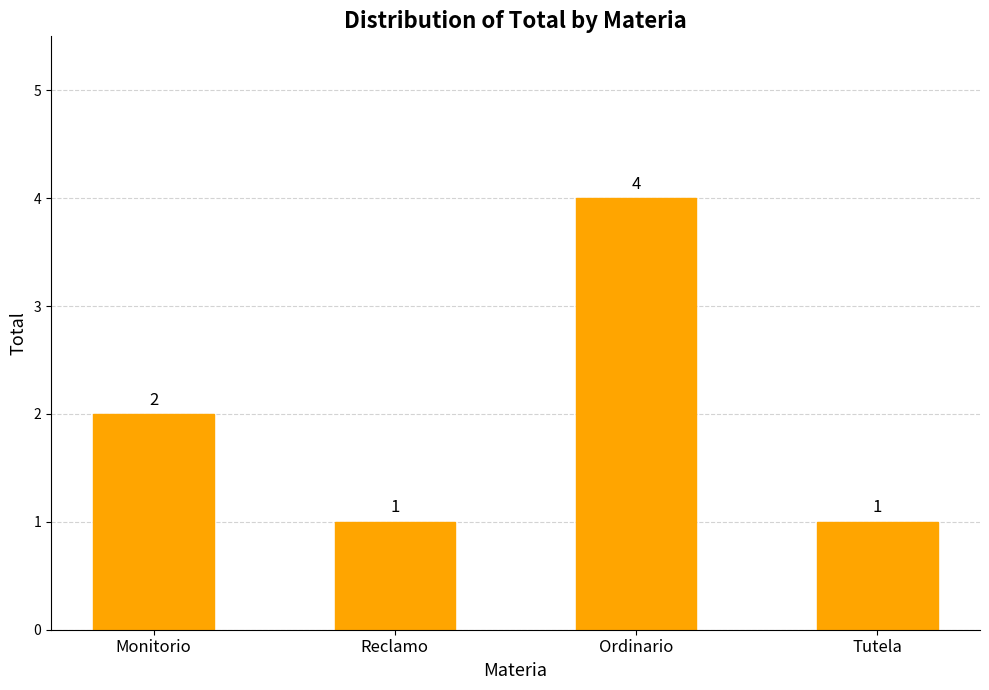

What is the average value?

2